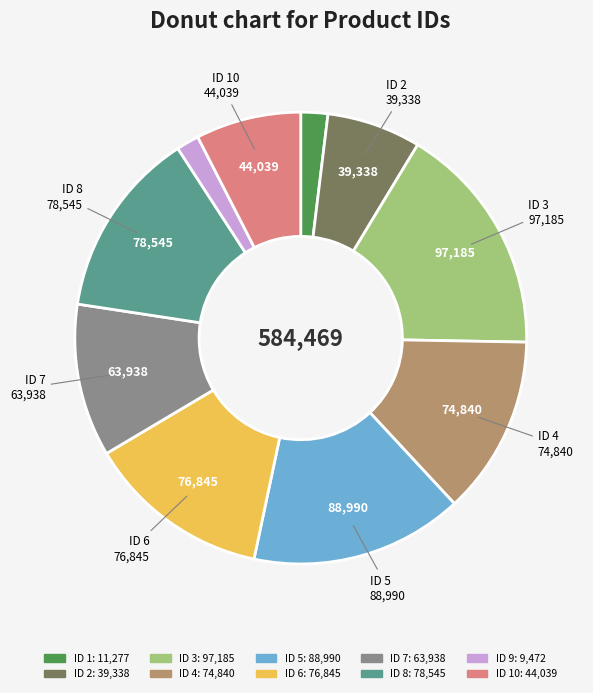

Does any single category account for the majority?

No